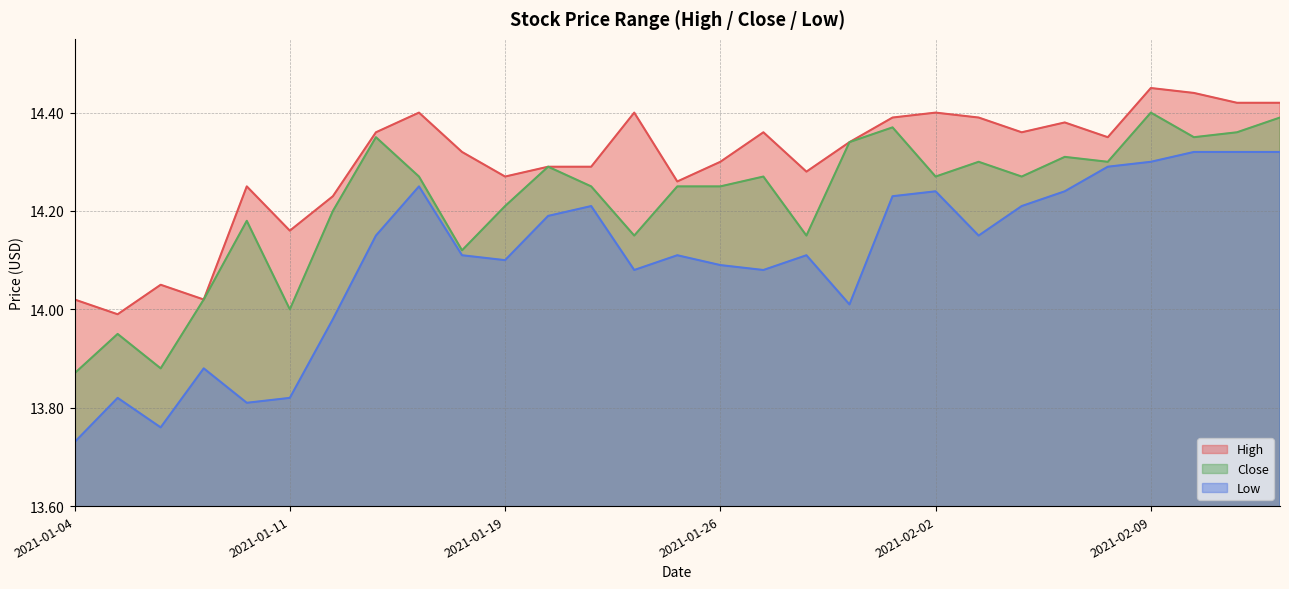

In Close, how many points are lower than both neighbors (excluding endpoints)?

9